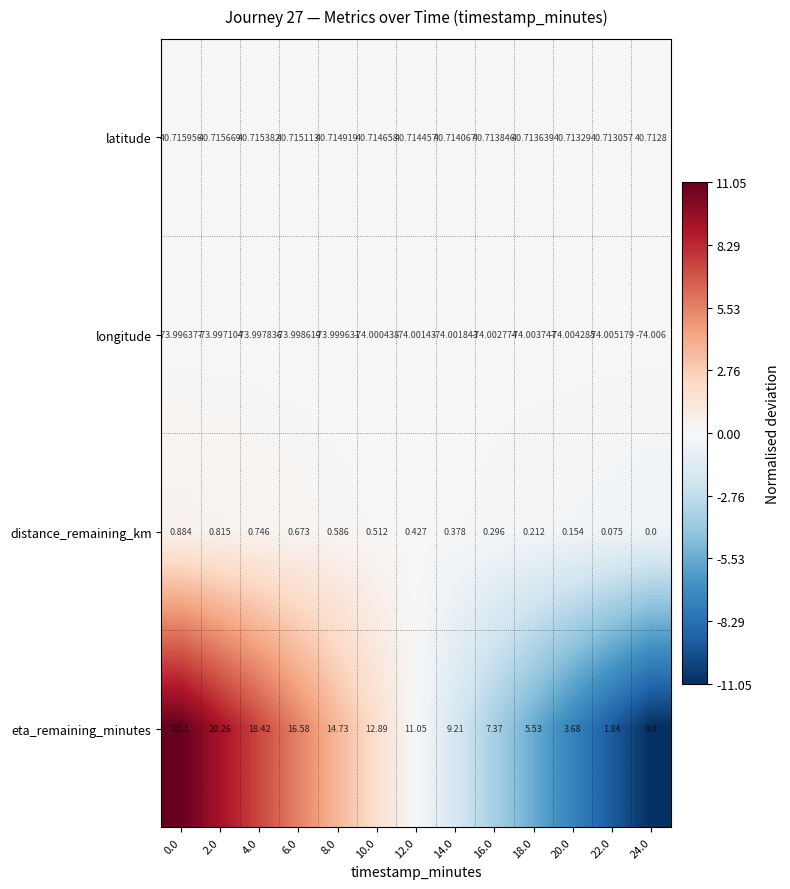

Which series has the widest spread of values?

eta_remaining_minutes